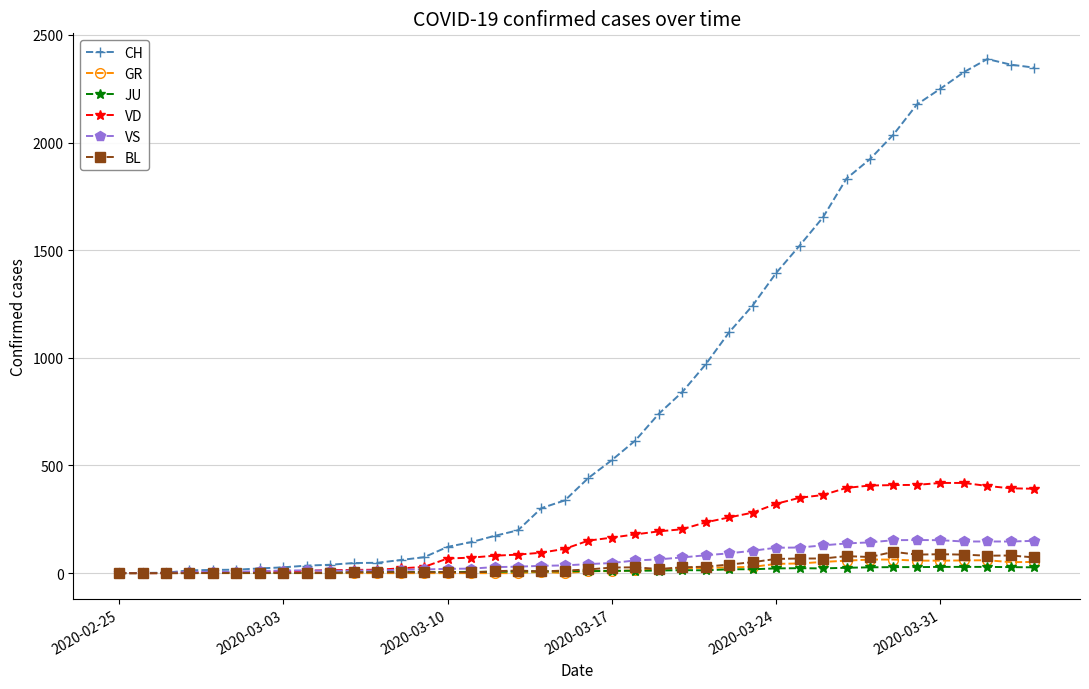

What is the difference between the maximum and minimum values in the VS series?

154